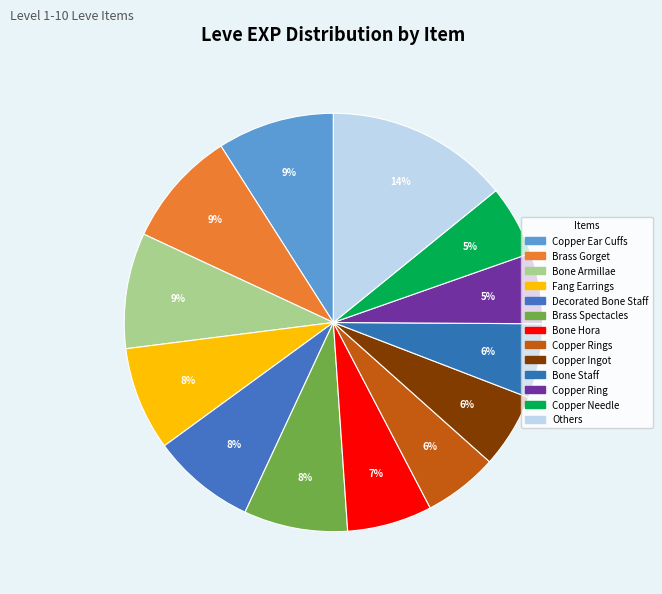

How many slices are in this pie chart?

13